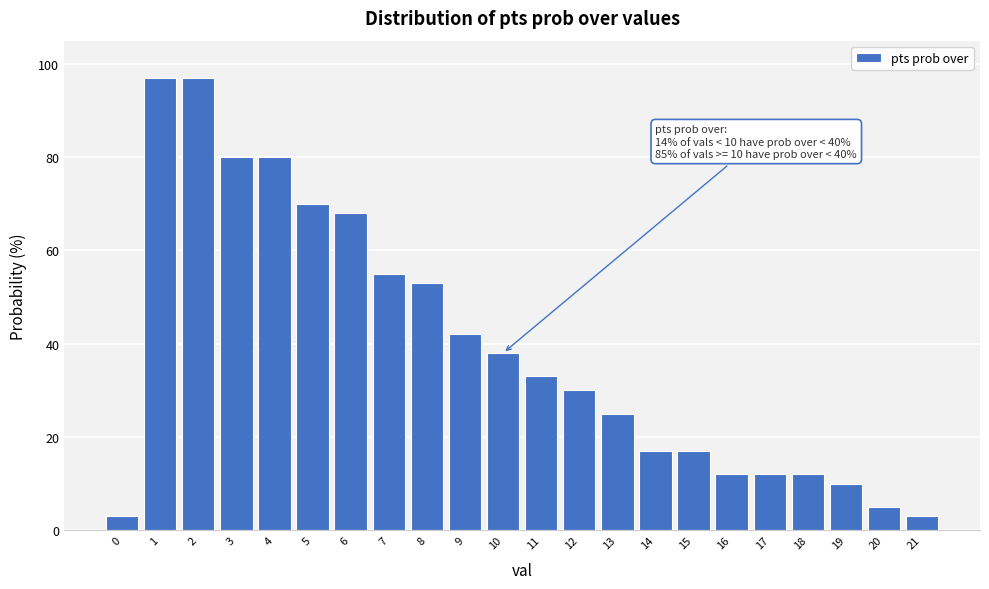

Reading left to right, extract all data points from this chart.

3	97	97	80	80	70	68	55	53	42	38	33	30	25	17	17	12	12	12	10	5	3